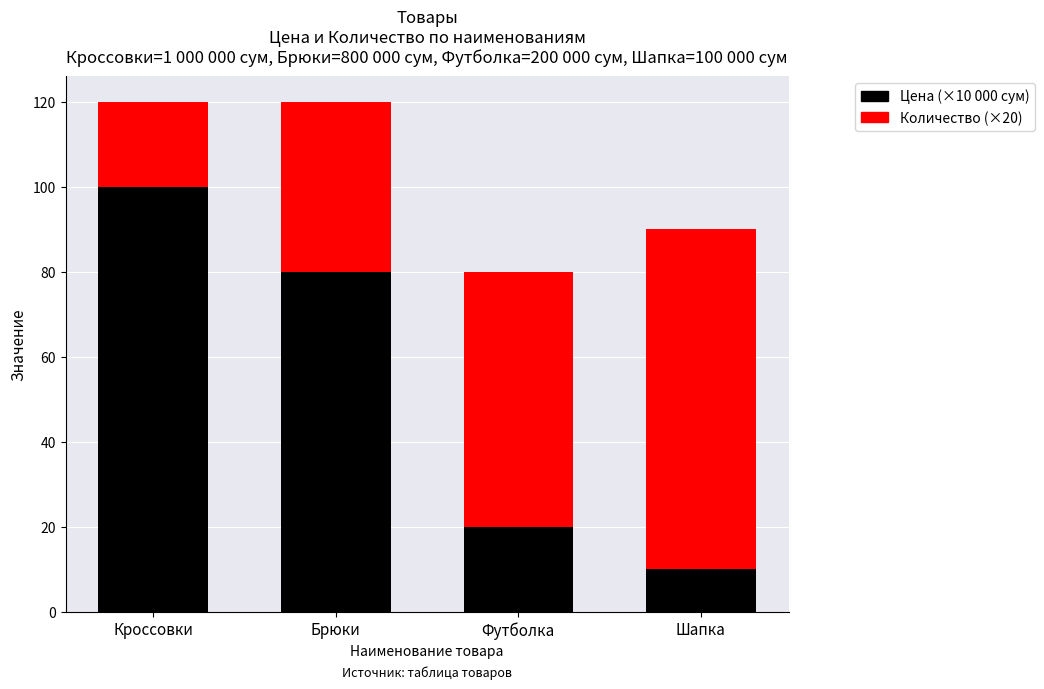

What is the total value across all series at Футболка?

80